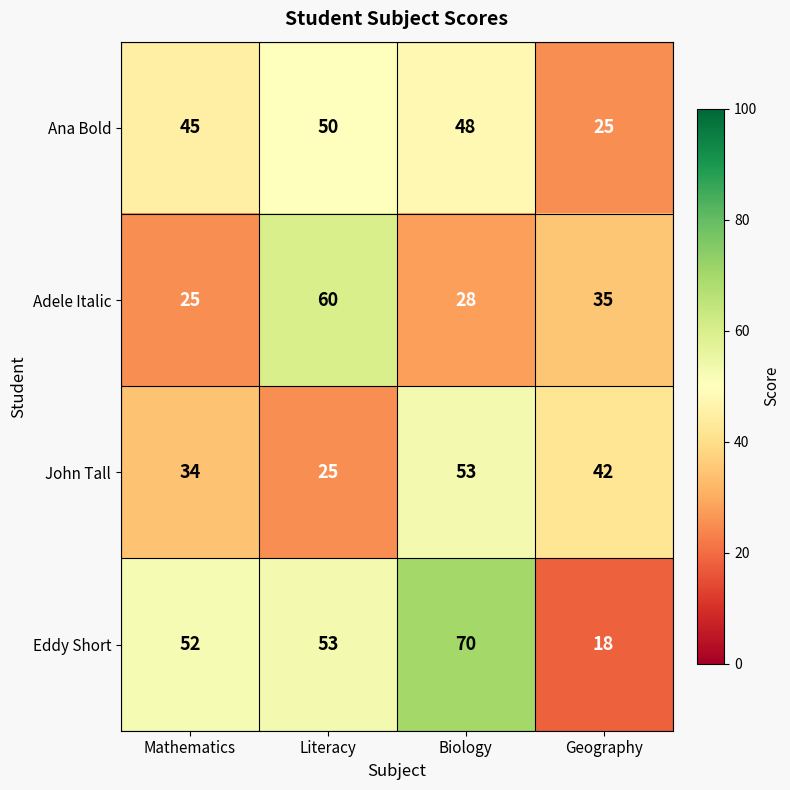

What is the lowest value of the Adele Italic series?

25